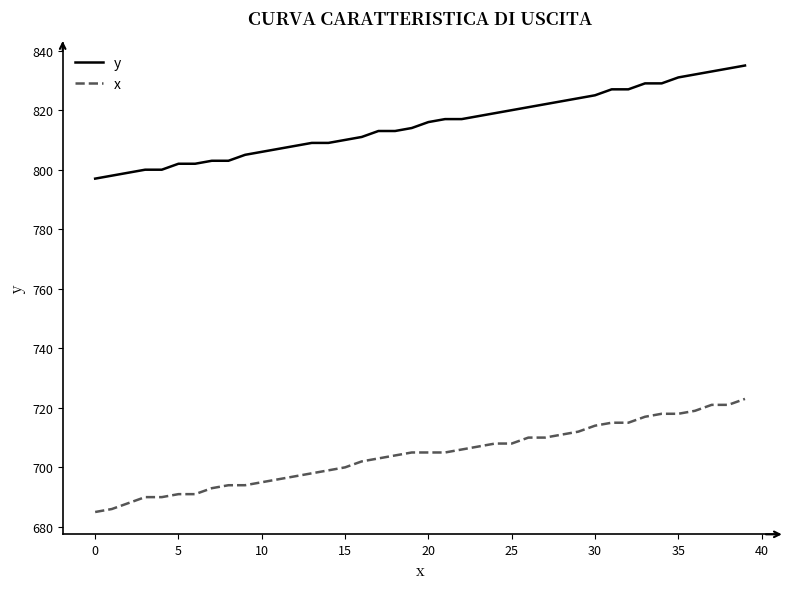

How many lines are shown in the chart?

2